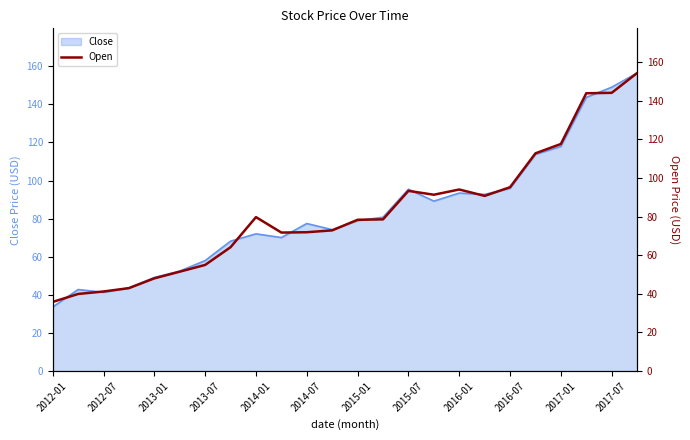

Is it true that Close equals 59.3 at 2012-07?

False